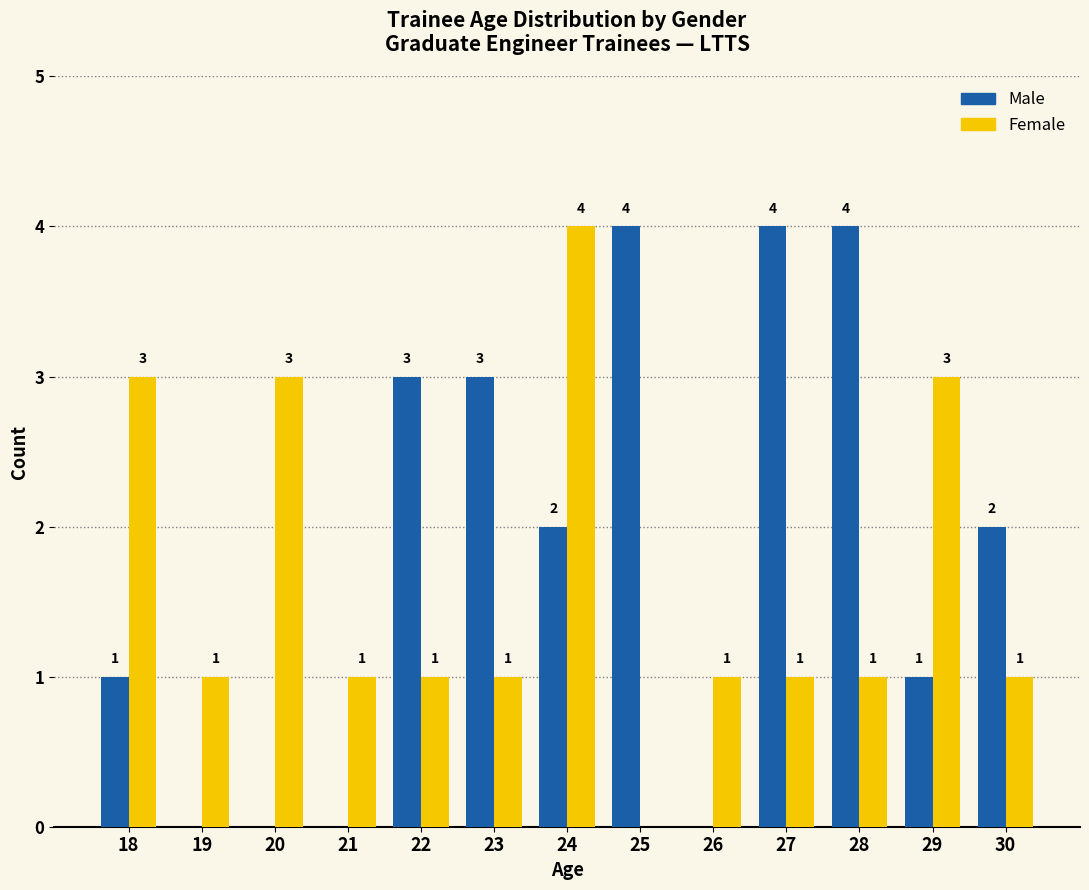

What value does the Female series have at 29?

3